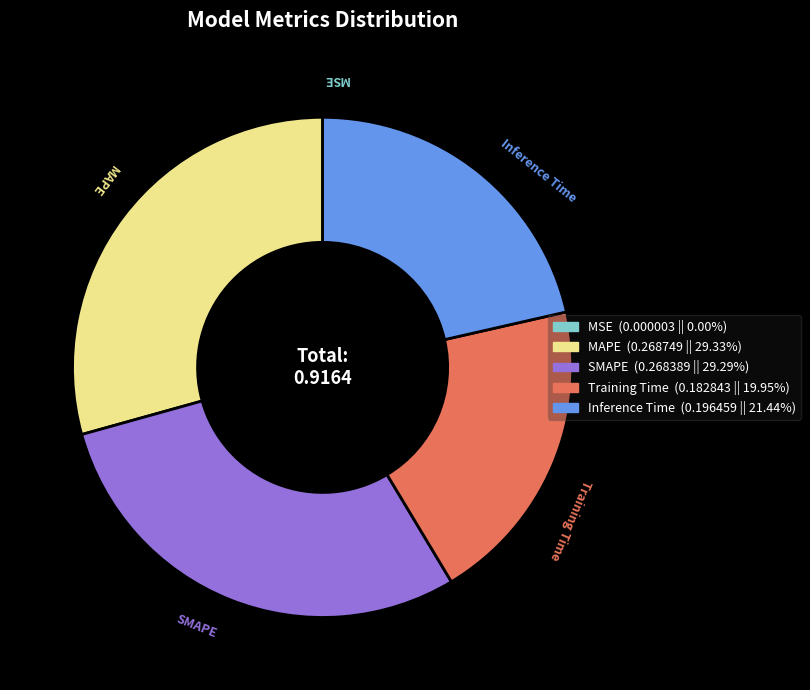

Is there a majority slice in this chart?

No